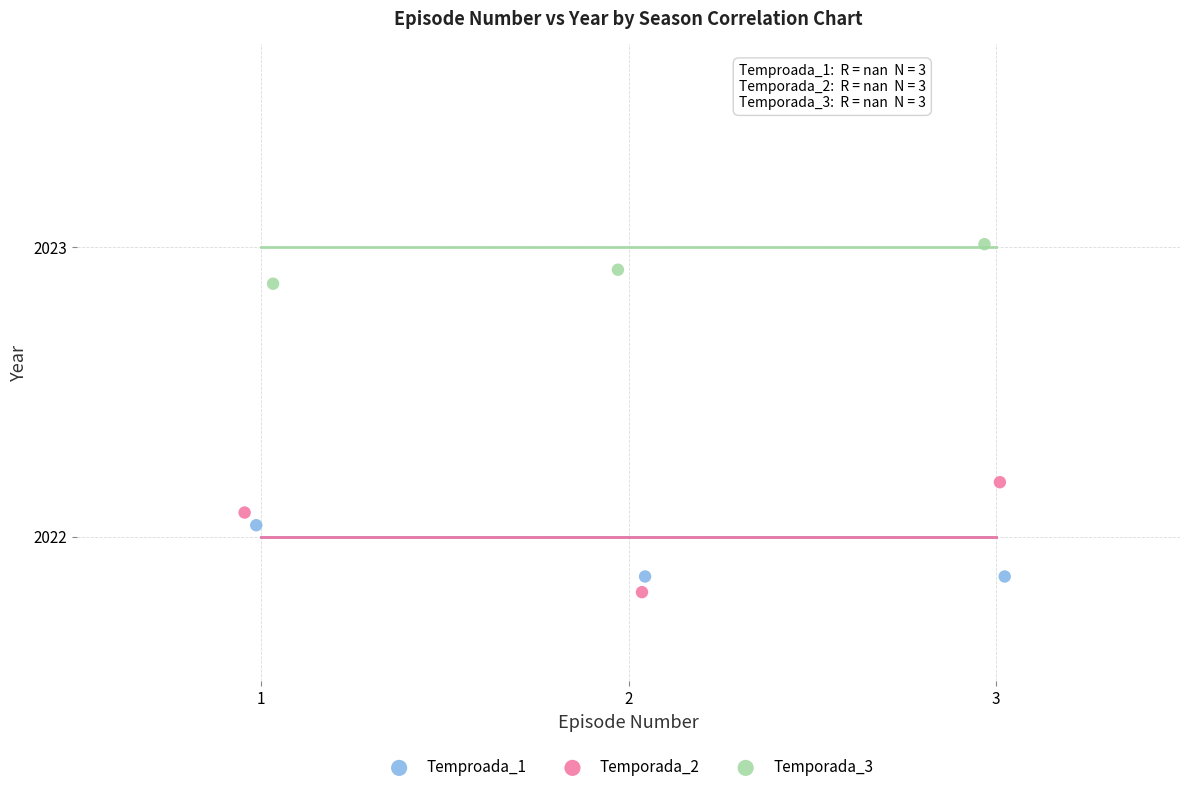

What are all the series names shown in the legend?

Temproada_1, Temporada_2, Temporada_3